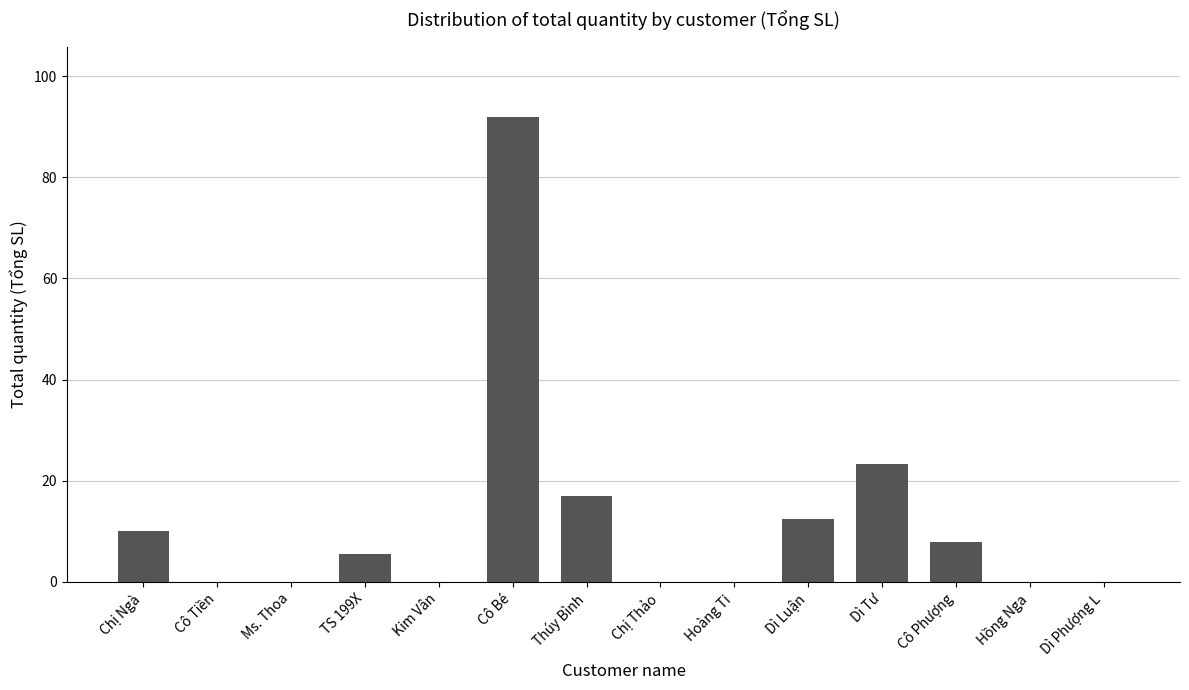

The value at Cô Phượng is 8.0. True or false?

True